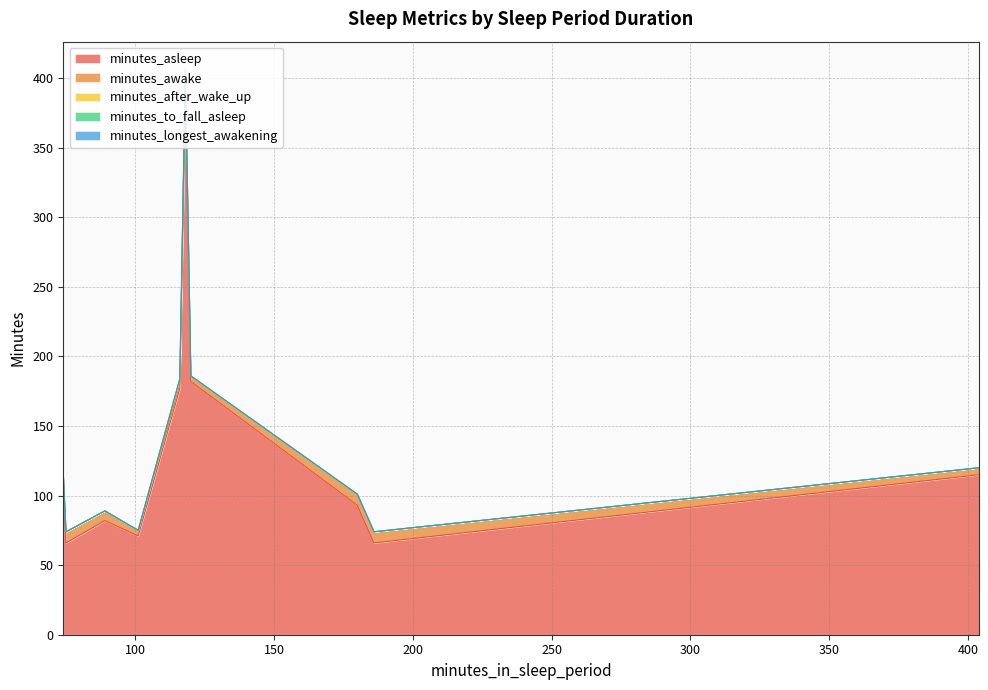

At which label is minutes_to_fall_asleep closest to 0?

74